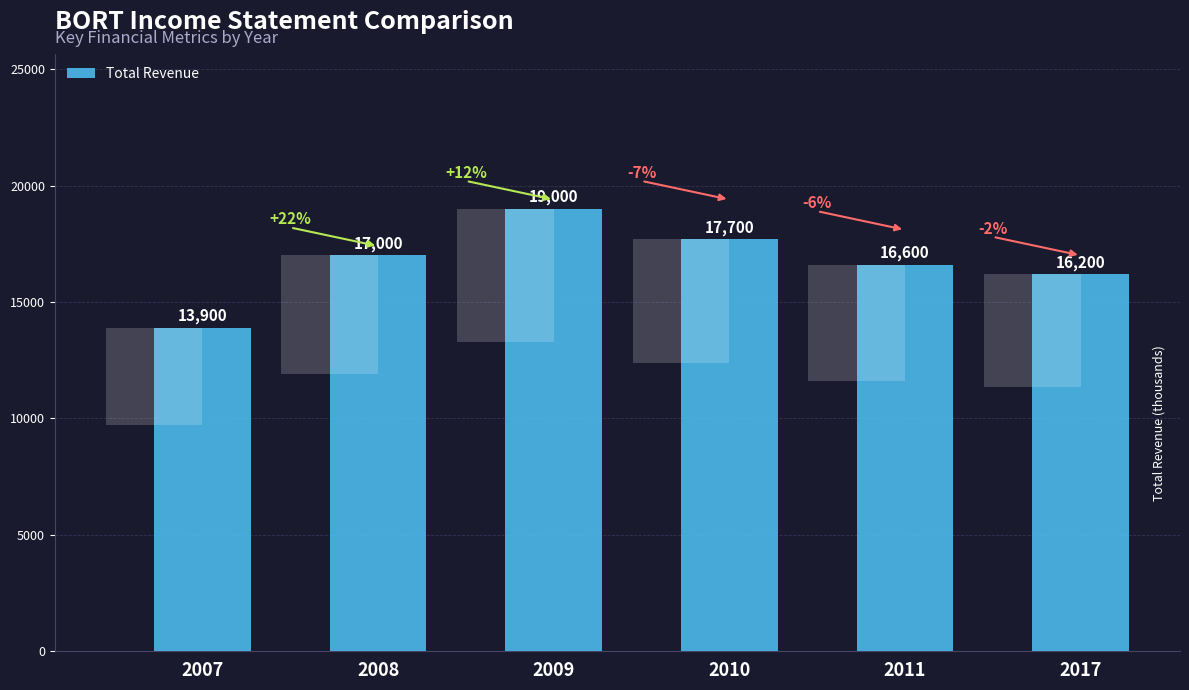

Which category has the lowest value across all series?

2007